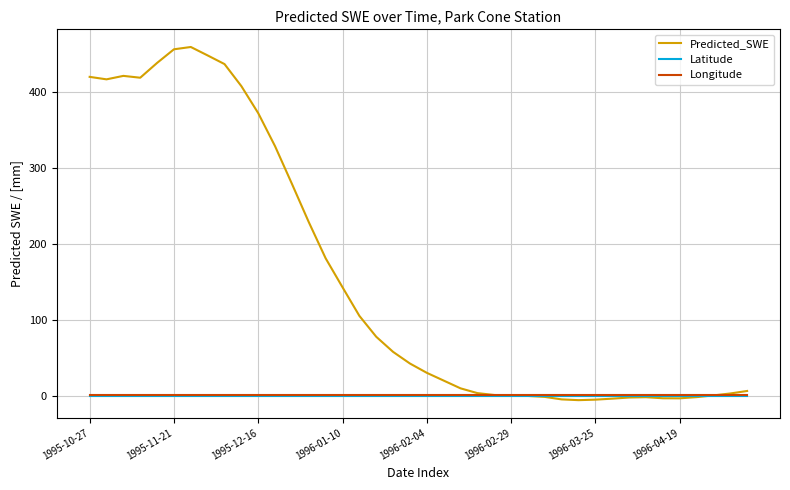

What is the maximum value for Predicted_SWE?

458.9